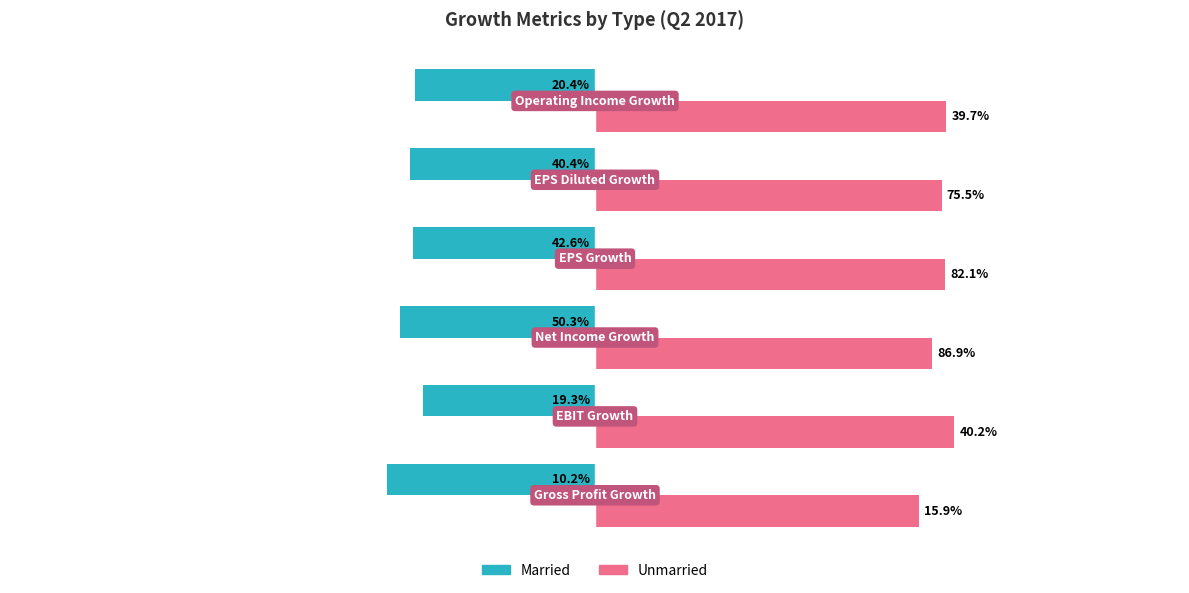

What are all the series names shown in the legend?

Married, Unmarried